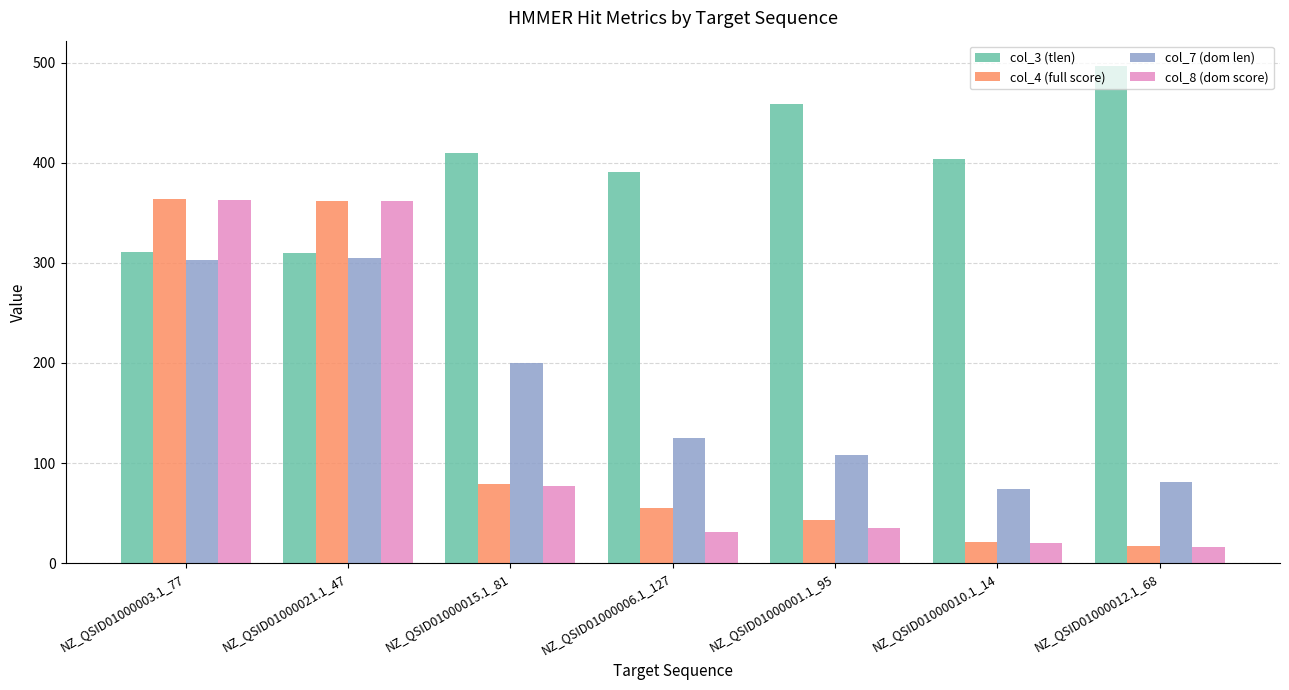

What is the difference between the highest and lowest values at NZ_QSID01000015.1_81?

333.4